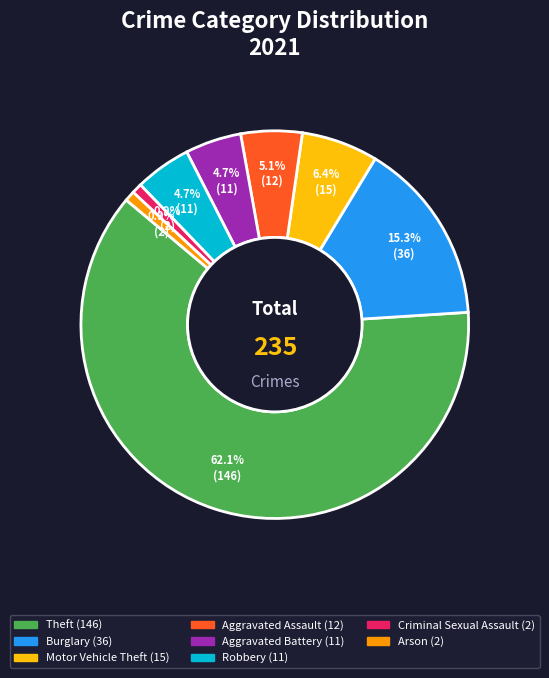

Does any single category account for the majority?

Yes